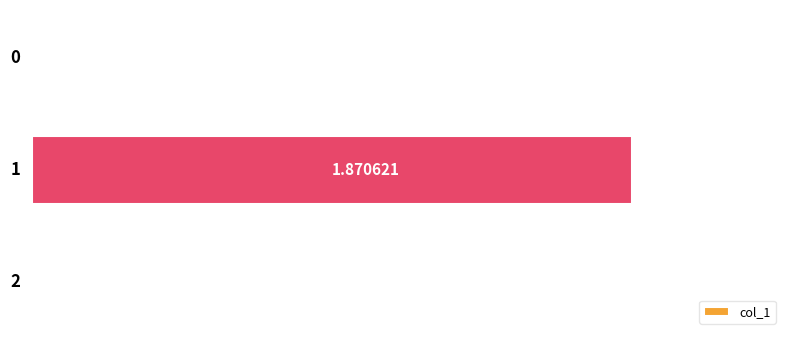

How many distinct data groups are displayed?

1